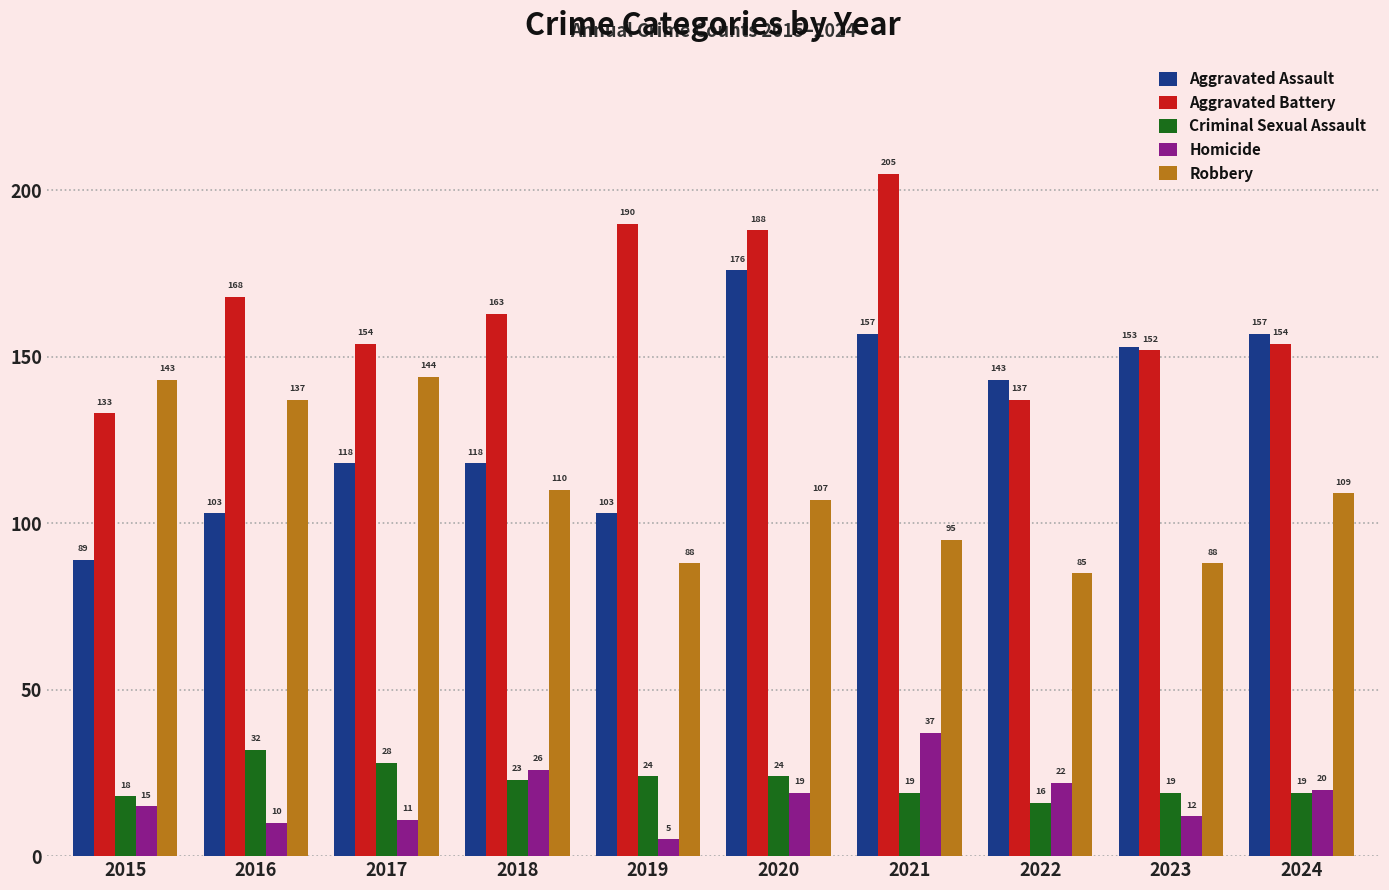

Which category has the lowest value in the Robbery series?

2022